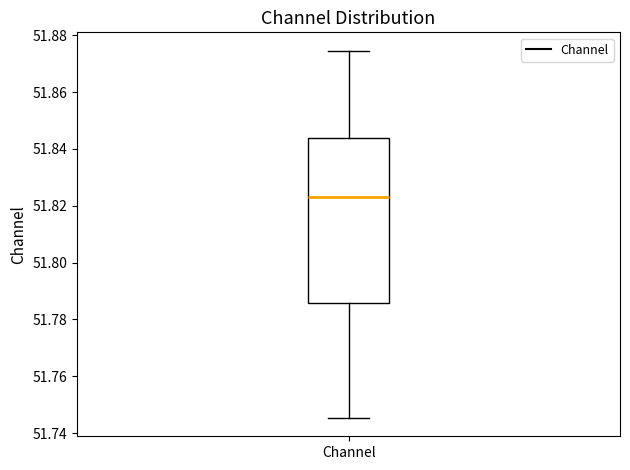

Read this box plot against the y-axis: the position of the median line, the range covered by the box, and the ends of both whiskers. The values are not printed on the chart, so give them approximately, as read against the axis.

median 51.824, box 51.786 to 51.844, whiskers 51.746 to 51.874